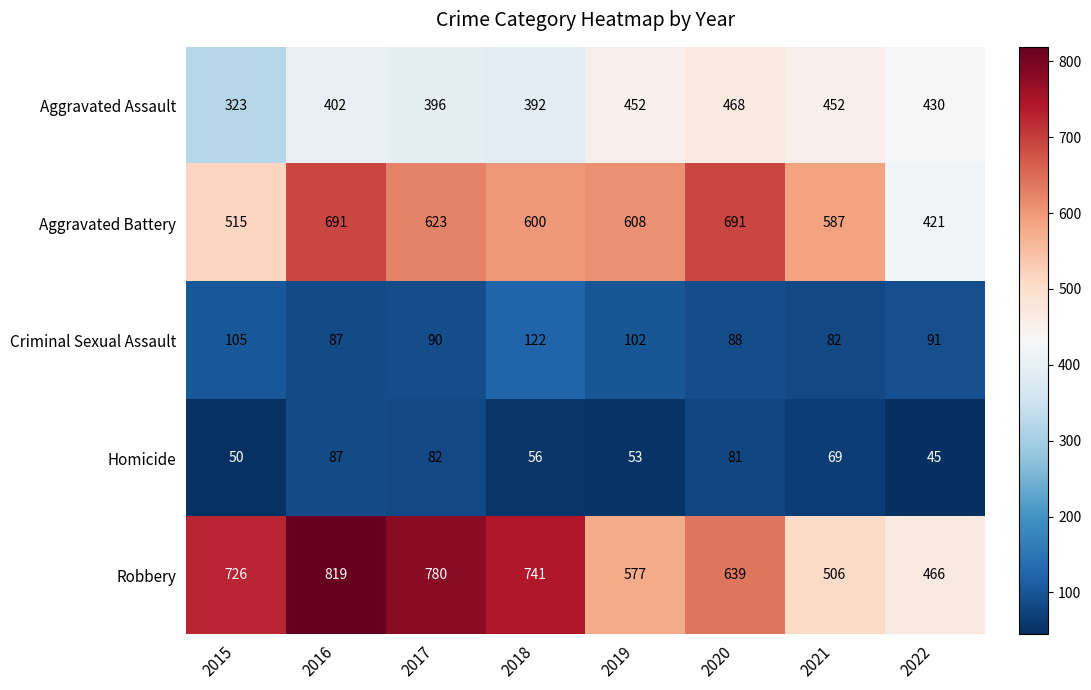

Rank the series at 2018 from lowest to highest value.

Homicide, Criminal Sexual Assault, Aggravated Assault, Aggravated Battery, Robbery